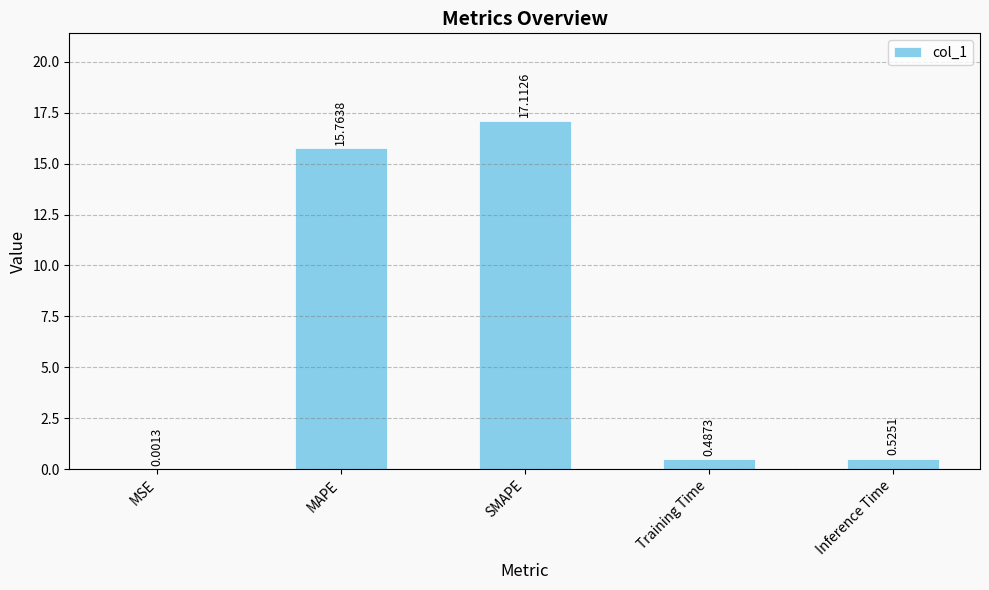

Where is the data nearest to the value 8?

Inference Time